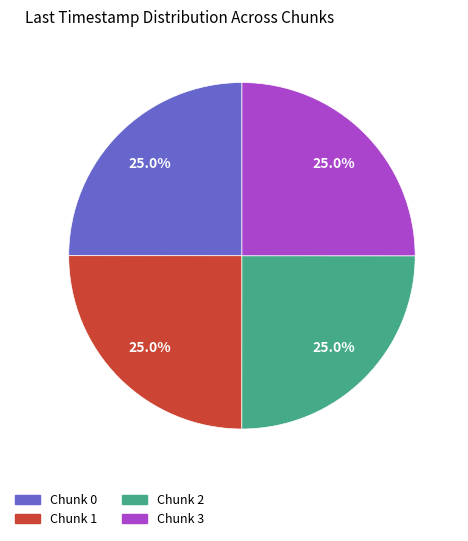

Is it true that Chunk 1 is 13% of the pie?

False